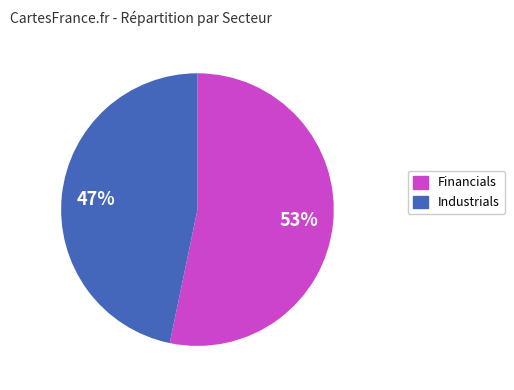

To the nearest percent, what is the average slice percentage?

50%